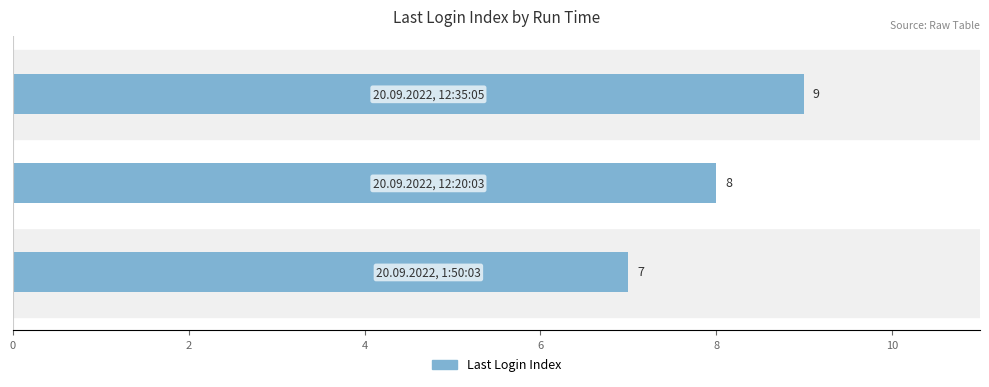

What is the average value?

8